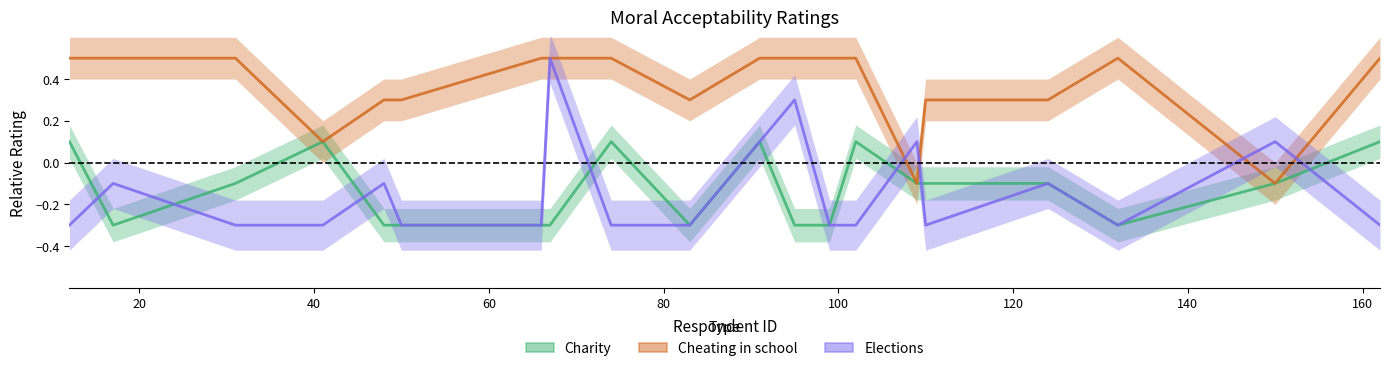

In Cheating in school, how many points are higher than both neighbors (excluding endpoints)?

1